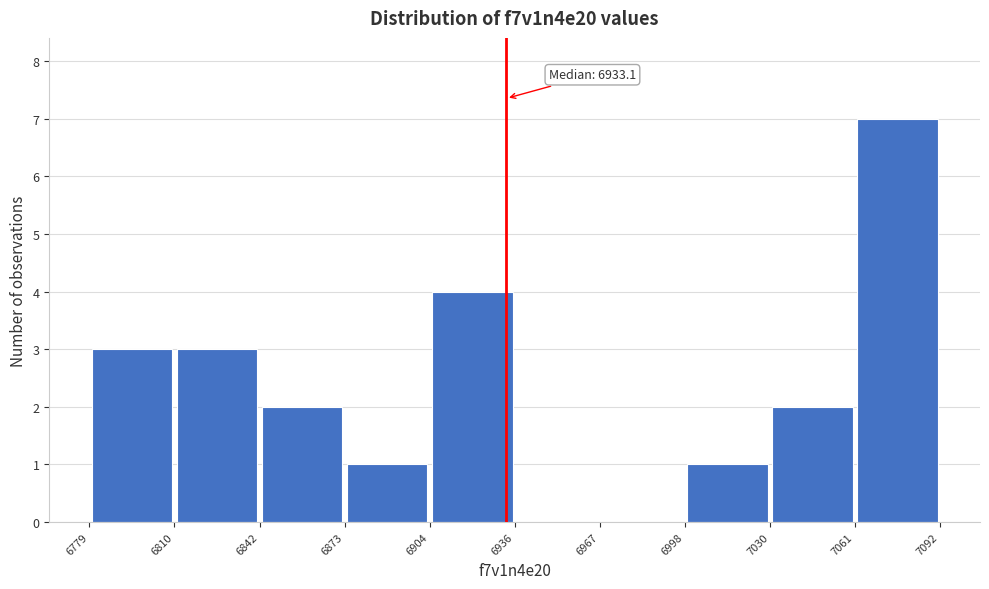

Which range on the x-axis has the tallest bar?

7061 to 7092